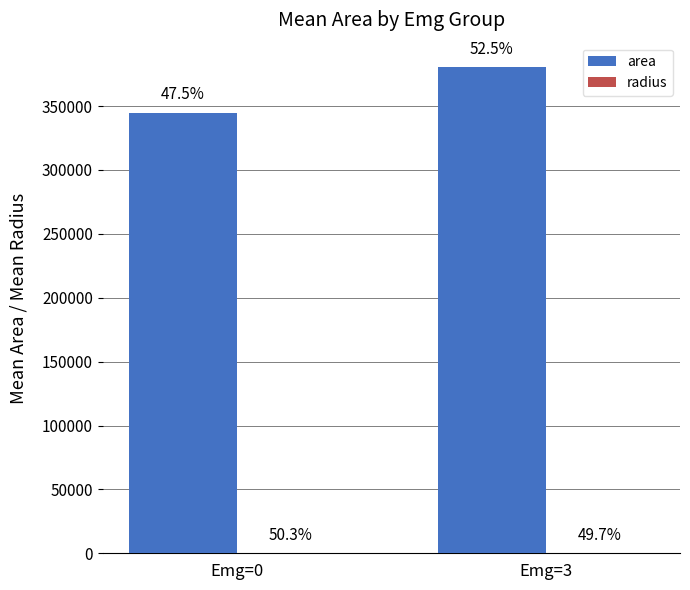

What is the lowest value of the radius series?

348.1